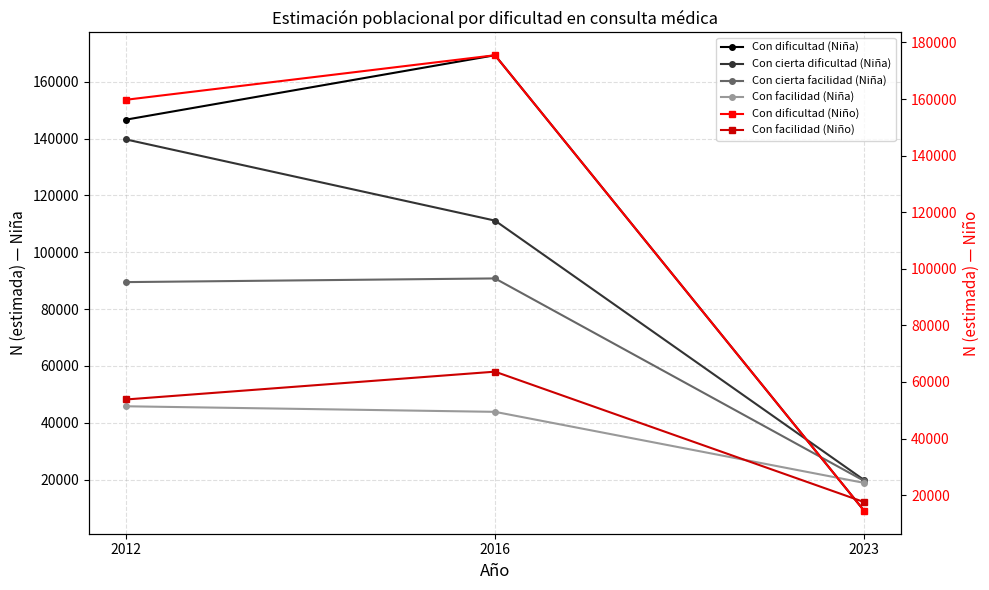

True or false: Con facilidad (Niño) has a value of 17523 at 2023.

True